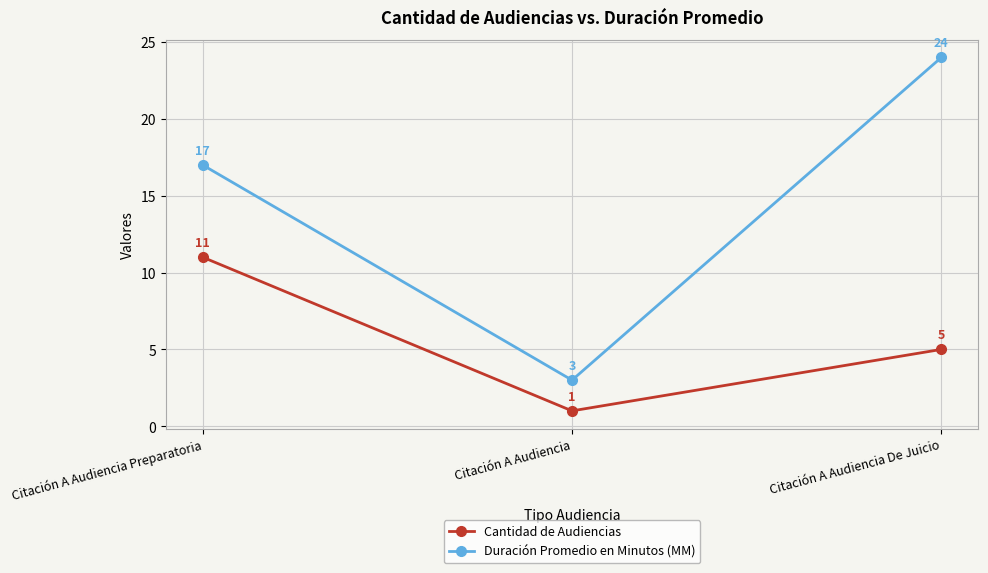

How many distinct data groups are displayed?

2